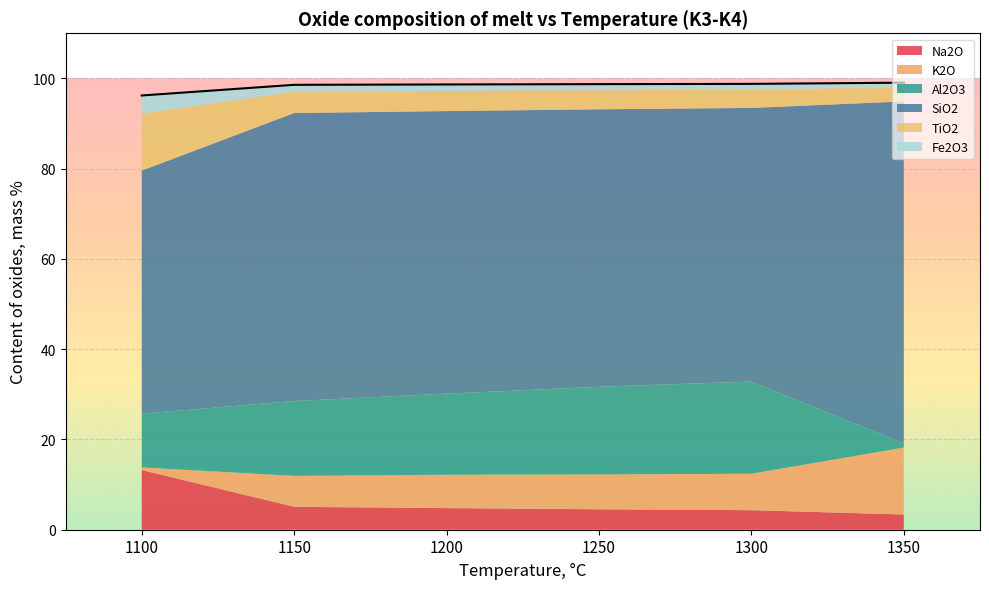

Which series has the largest total across all categories?

SiO2